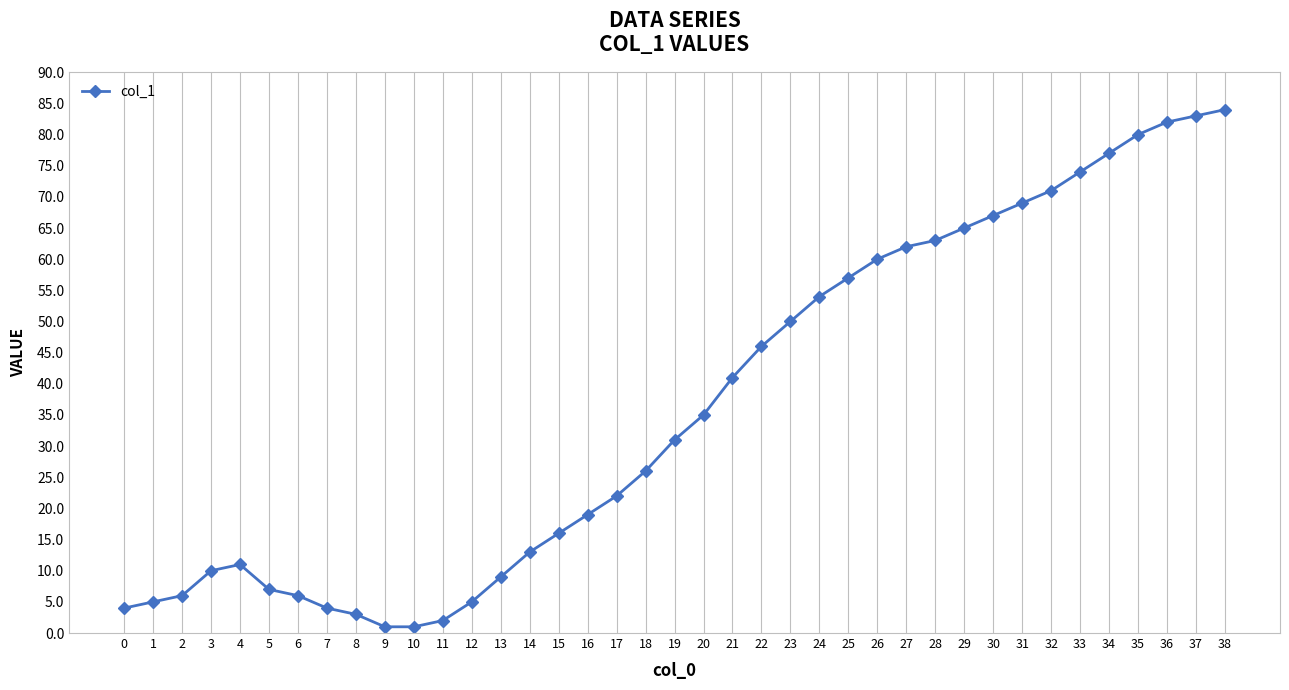

Is it true that the value at 23 is 17?

False